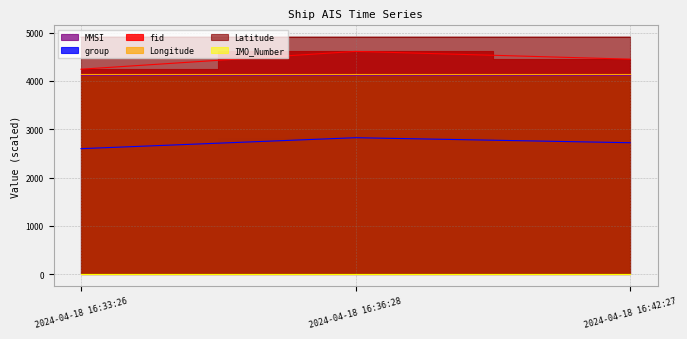

What is the highest value of the group series?

2825.0